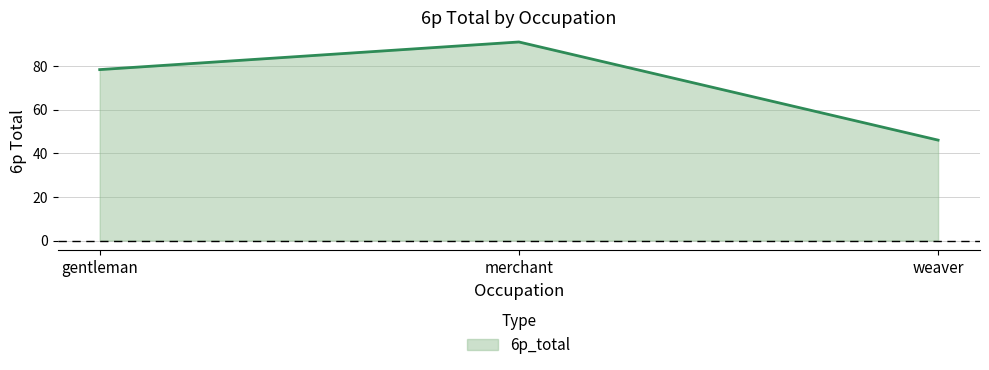

Reading left to right, what are all the values shown in this chart?

78.3	91.0	46.0